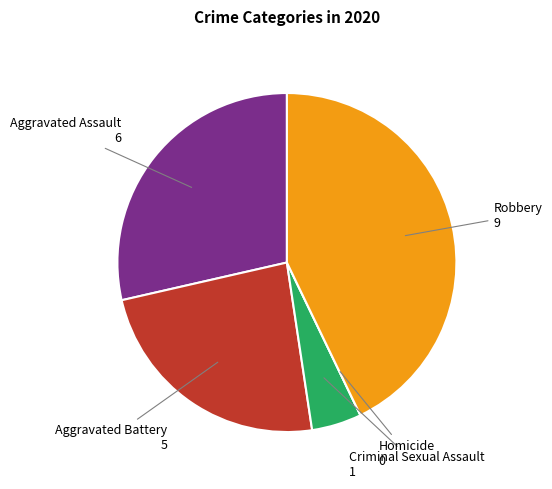

Which slice is the largest?

Robbery